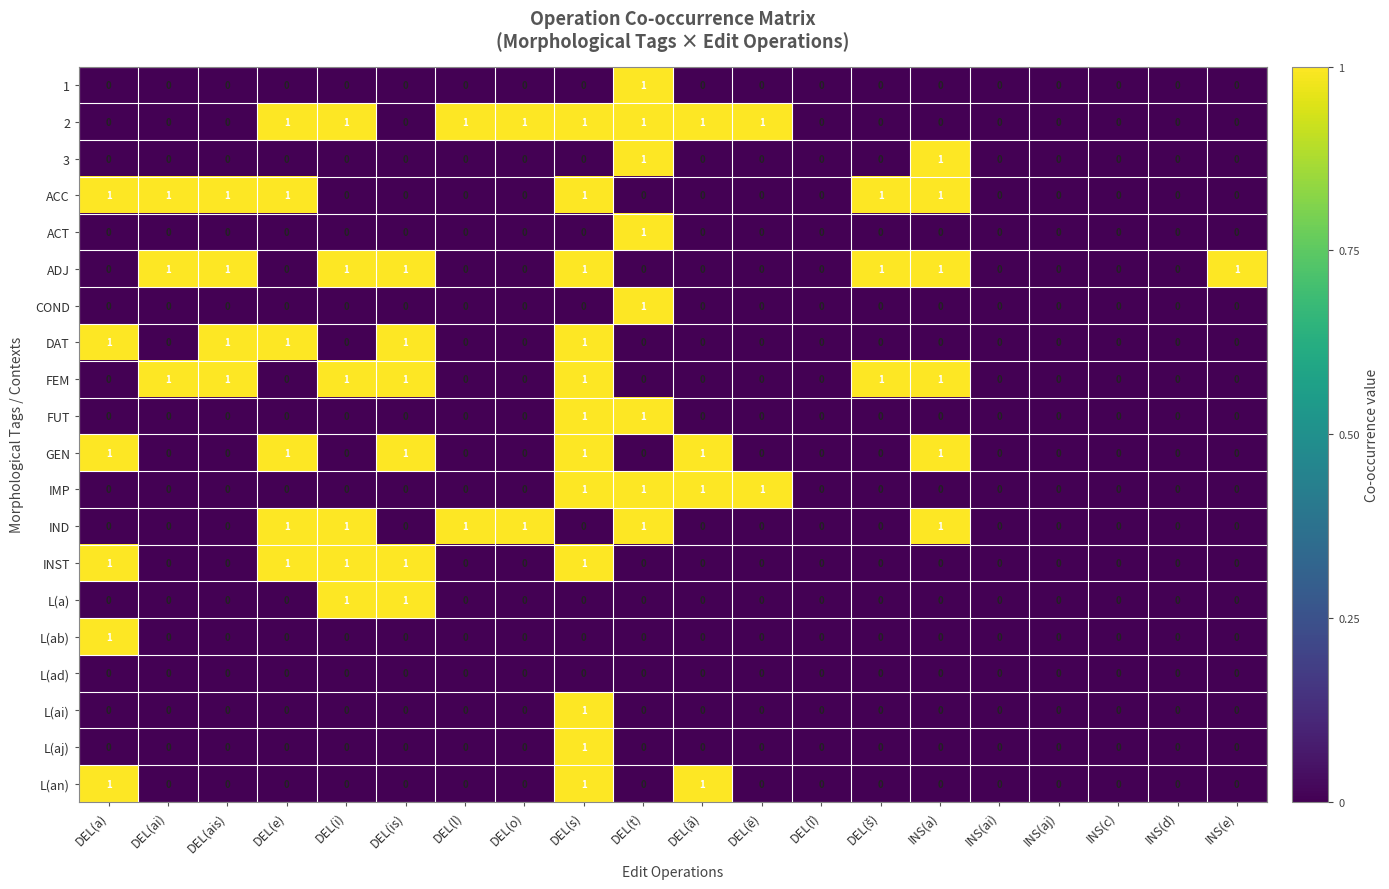

At which category is the sum across all series the highest?

DEL(s)